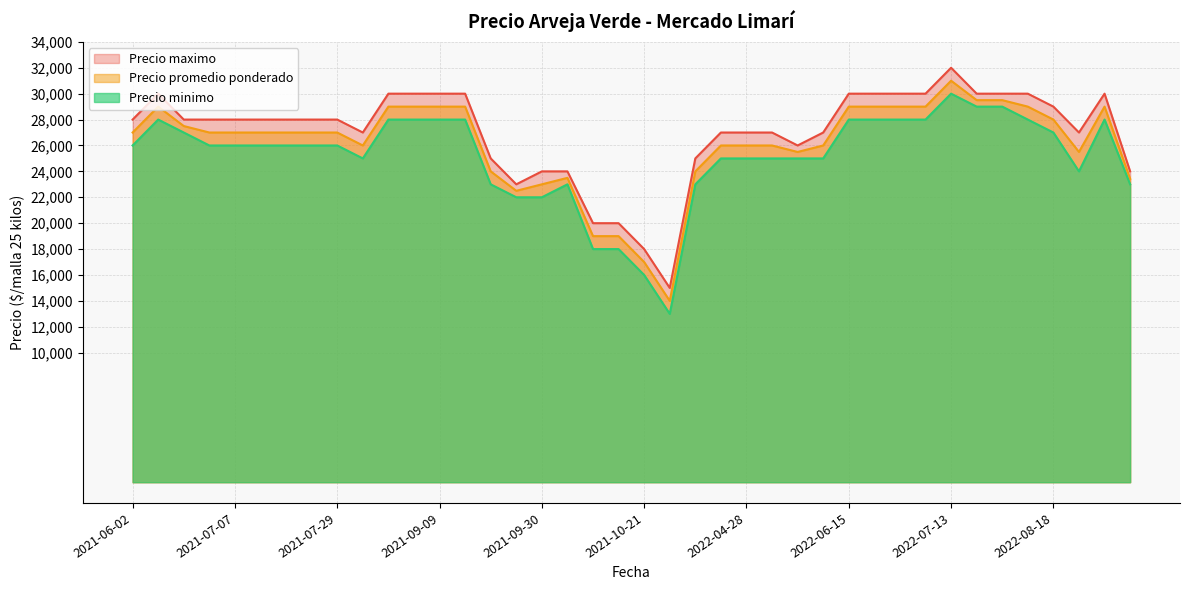

At 2021-09-15, list the series in order from smallest to largest.

Precio minimo, Precio promedio ponderado, Precio maximo